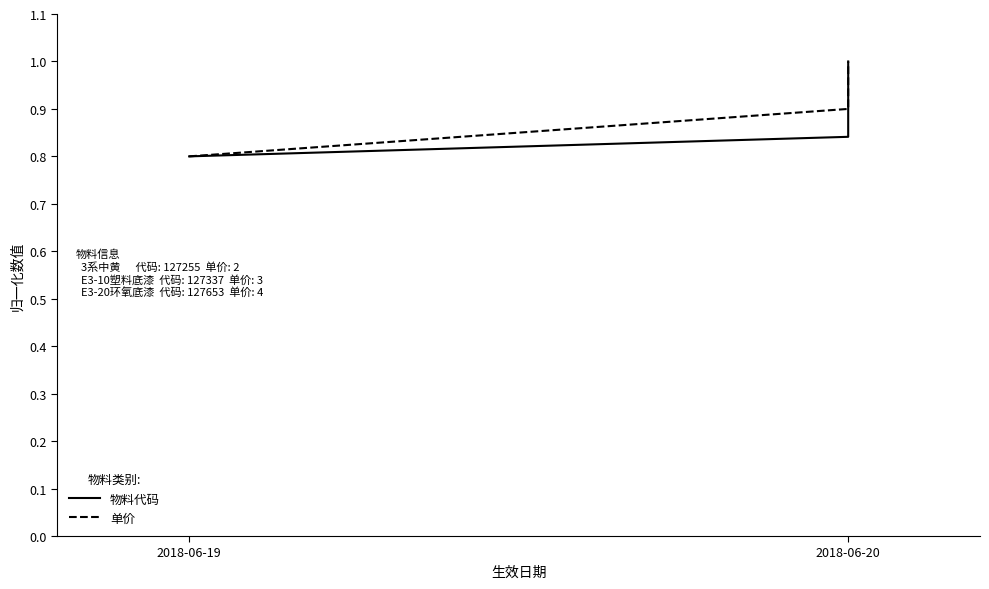

At which category does the chart reach its peak across all series?

2018-06-20